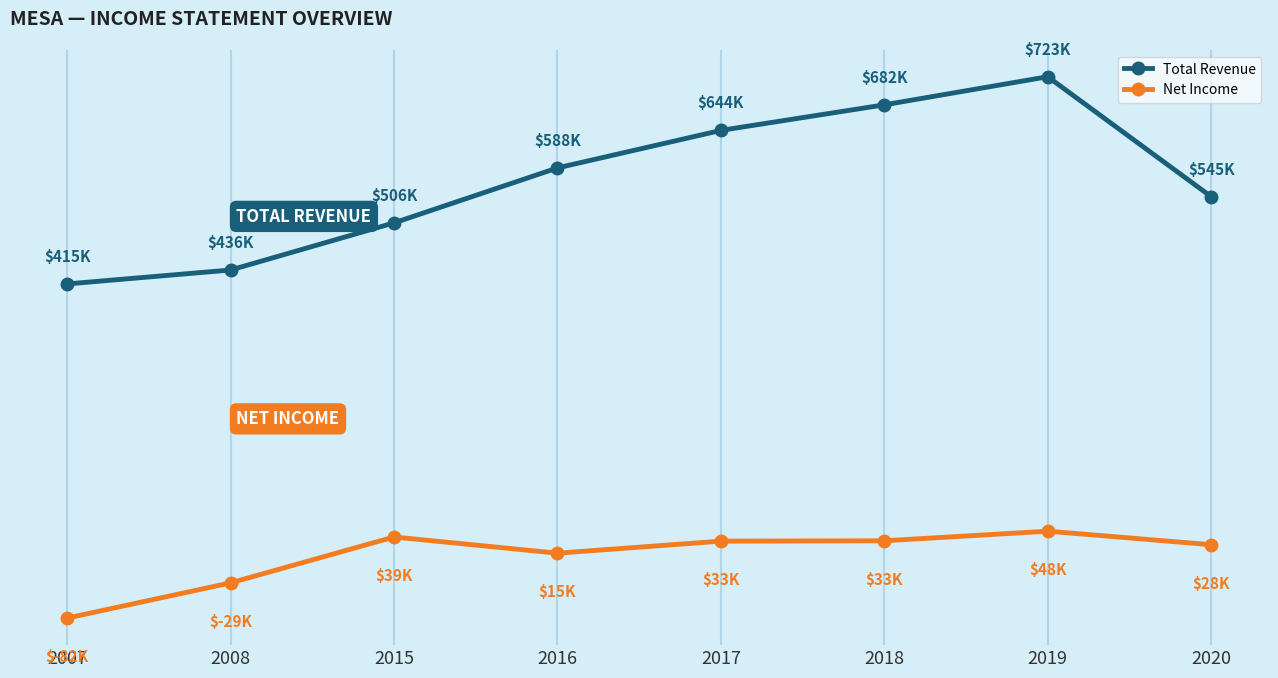

The Total Revenue series shows 723400 at 2019. True or false?

True